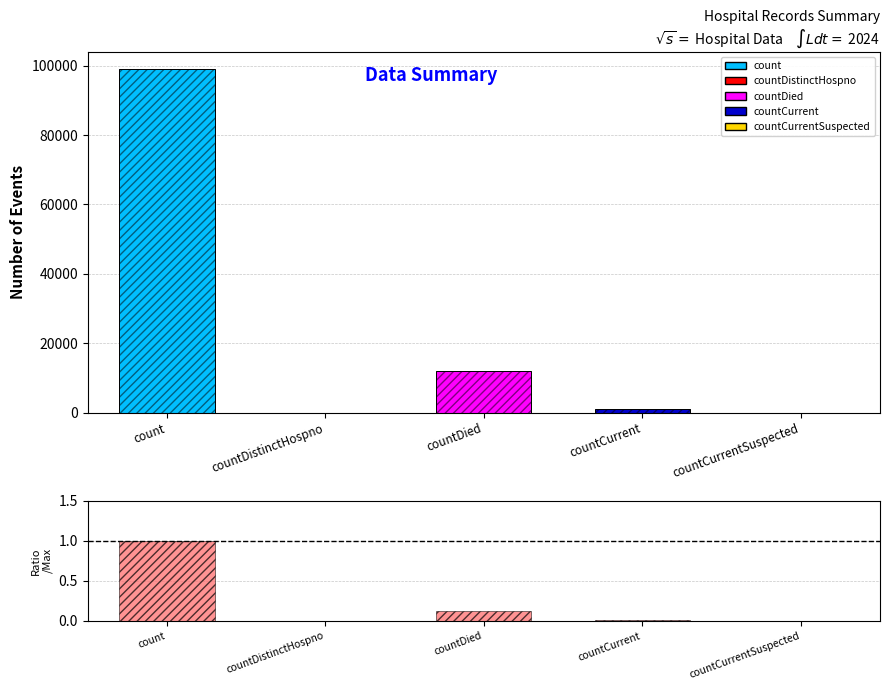

At which label is col_1 closest to 49516?

countDied